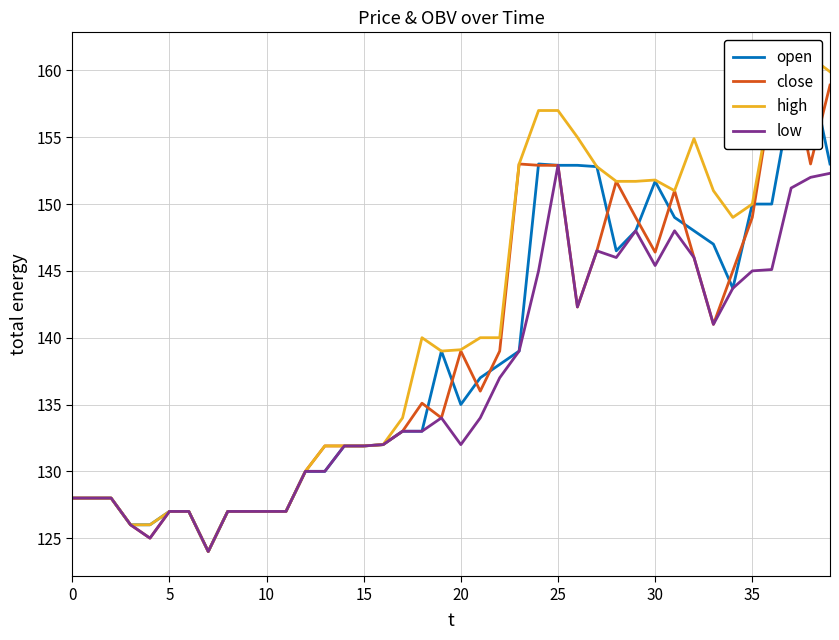

How many lines are shown in the chart?

4